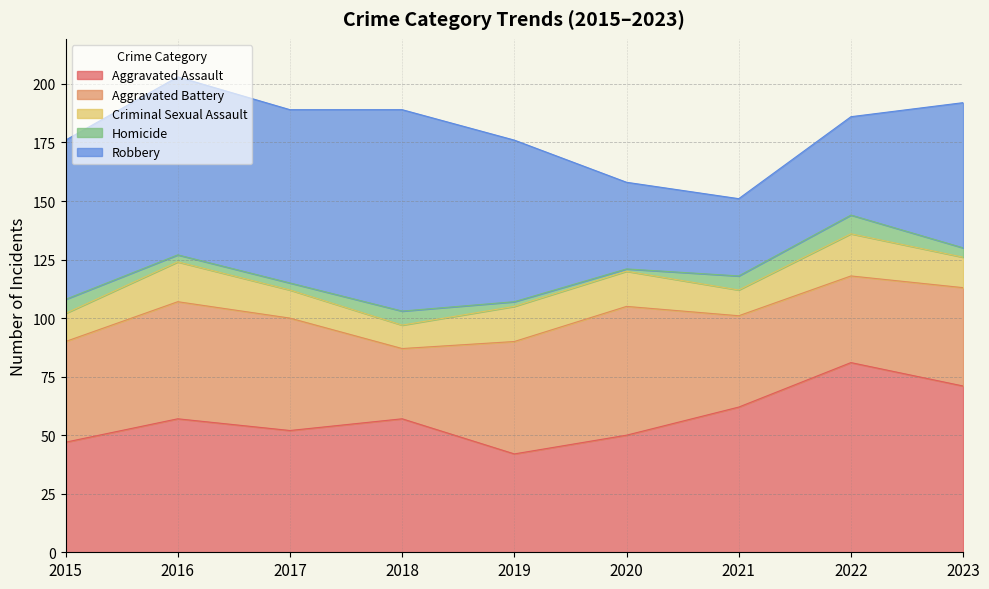

The Robbery series shows 25 at 2015. True or false?

False